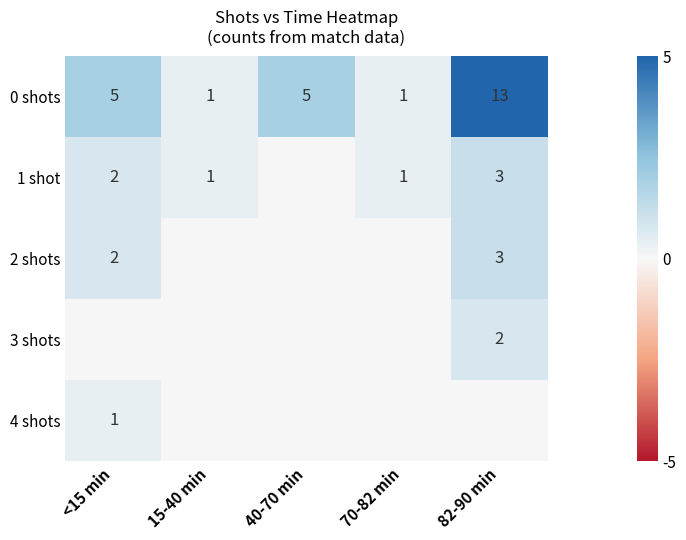

The value of 0 shots at 70-82 min is 0. True or false?

False